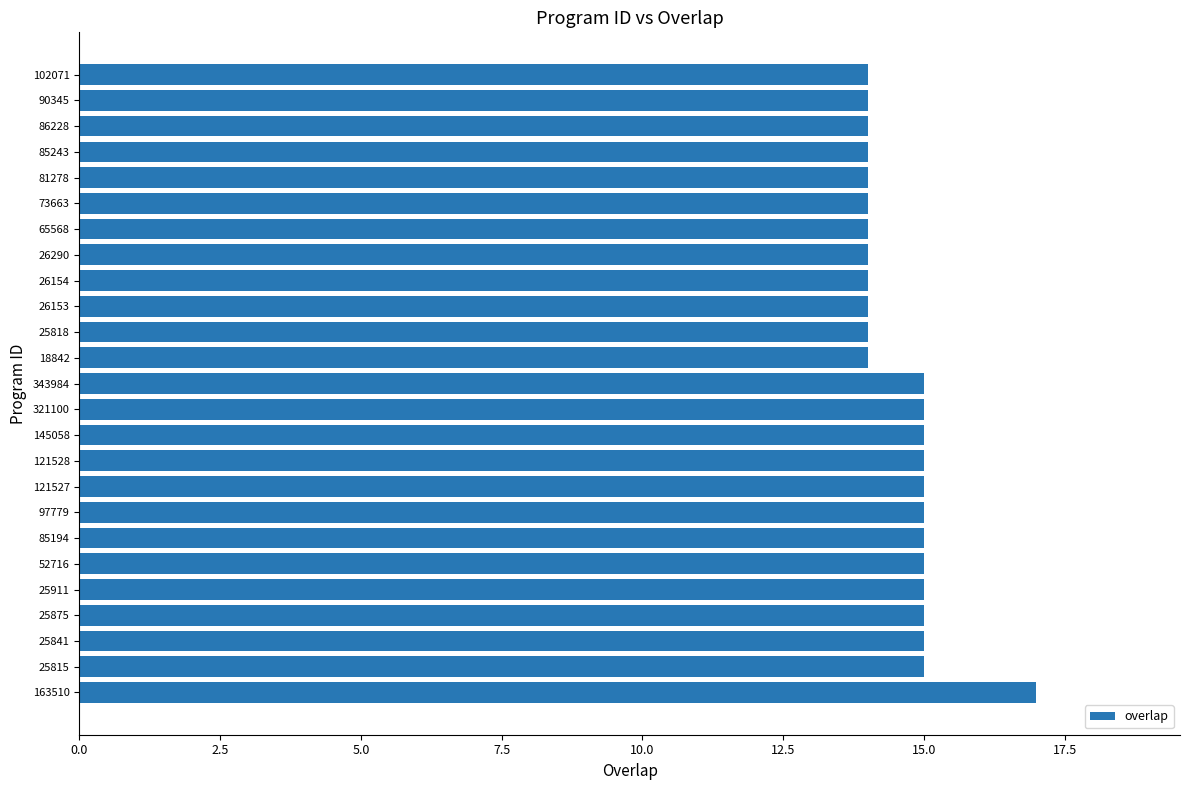

What value does the data have at 25818?

14